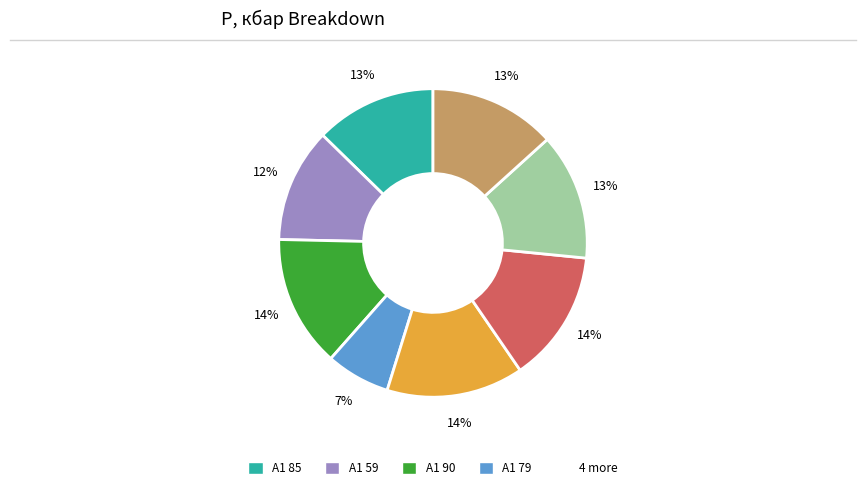

Does any single category account for the majority?

No